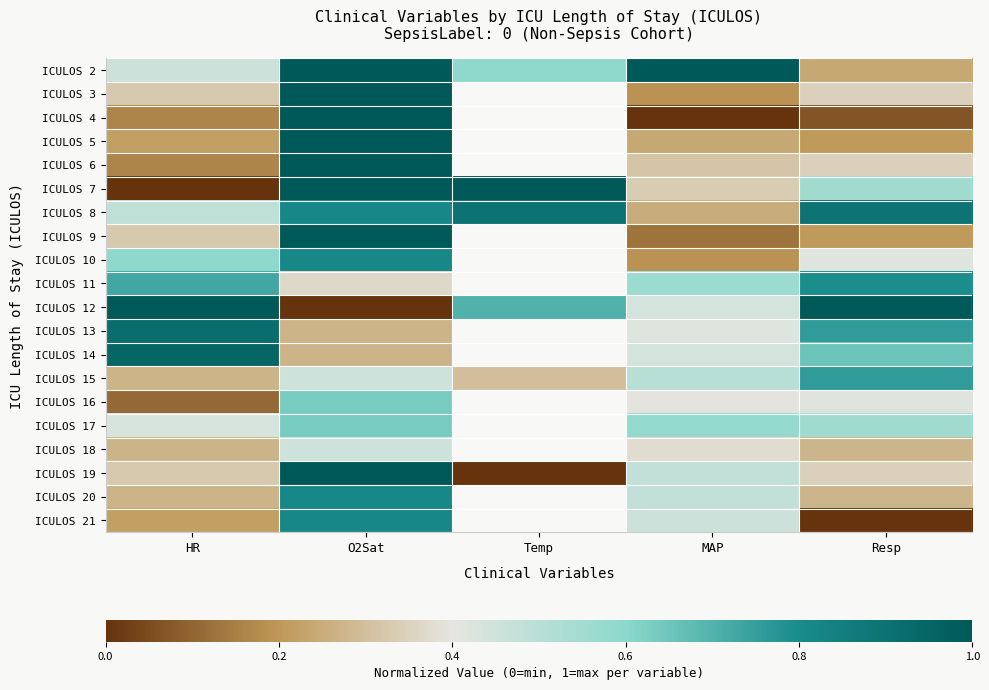

Which category has the highest value in the ICULOS 3 series?

O2Sat